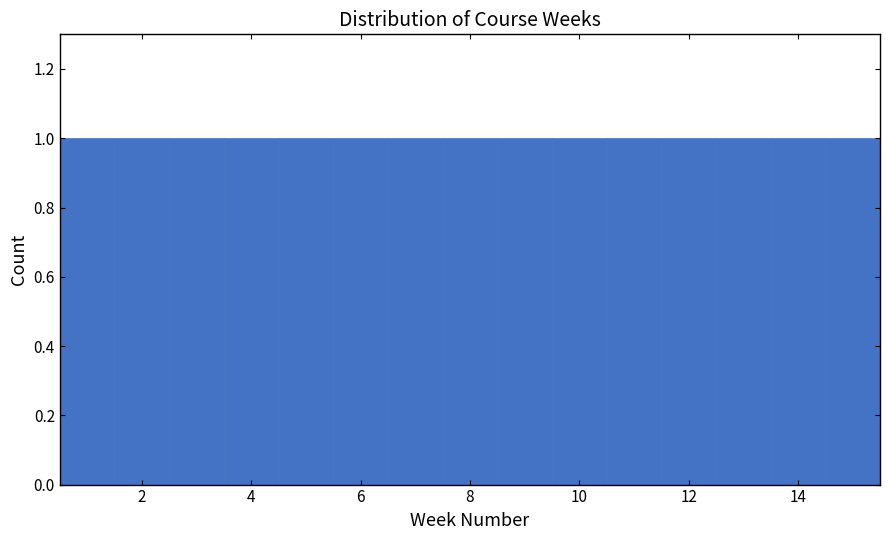

Reading left to right, transcribe this chart: for each bar, give the range it covers on the x-axis and its height. Neither the bar edges nor the heights are printed on the chart, so give them approximately, as read against the axes.

0.5 to 1.5: 1
1.5 to 2.5: 1
2.5 to 3.5: 1
3.5 to 4.5: 1
4.5 to 5.5: 1
5.5 to 6.5: 1
6.5 to 7.5: 1
7.5 to 8.5: 1
8.5 to 9.5: 1
9.5 to 10.5: 1
10.5 to 11.5: 1
11.5 to 12.5: 1
12.5 to 13.5: 1
13.5 to 14.5: 1
14.5 to 15.5: 1